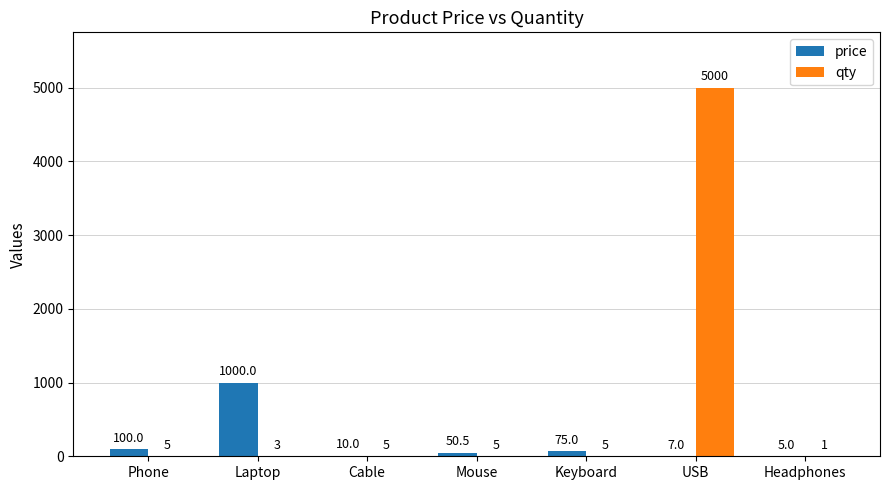

What is the approximate value of price at Cable?

10.0